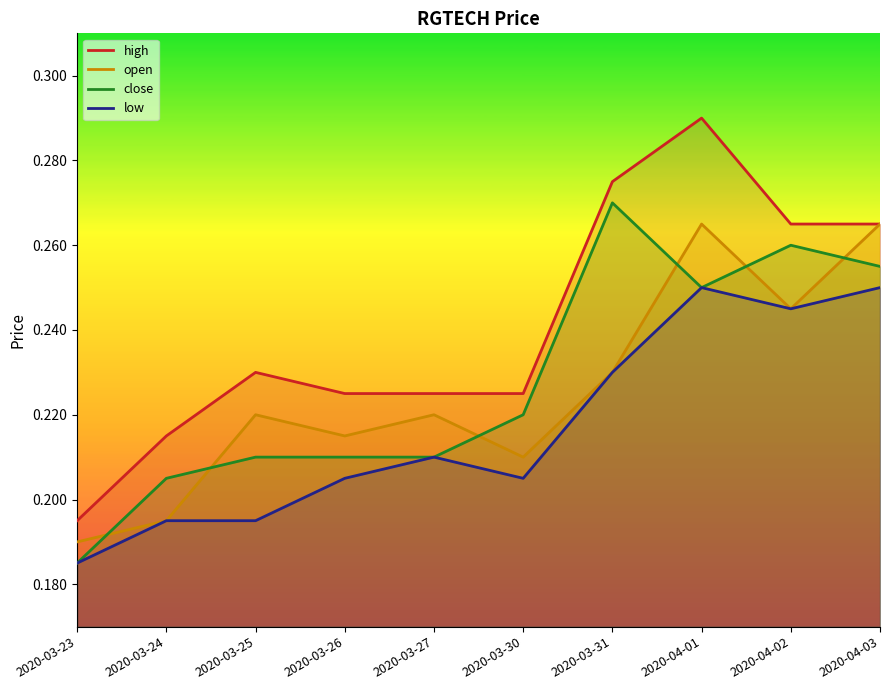

The low series shows 0.2 at 2020-03-24. True or false?

True